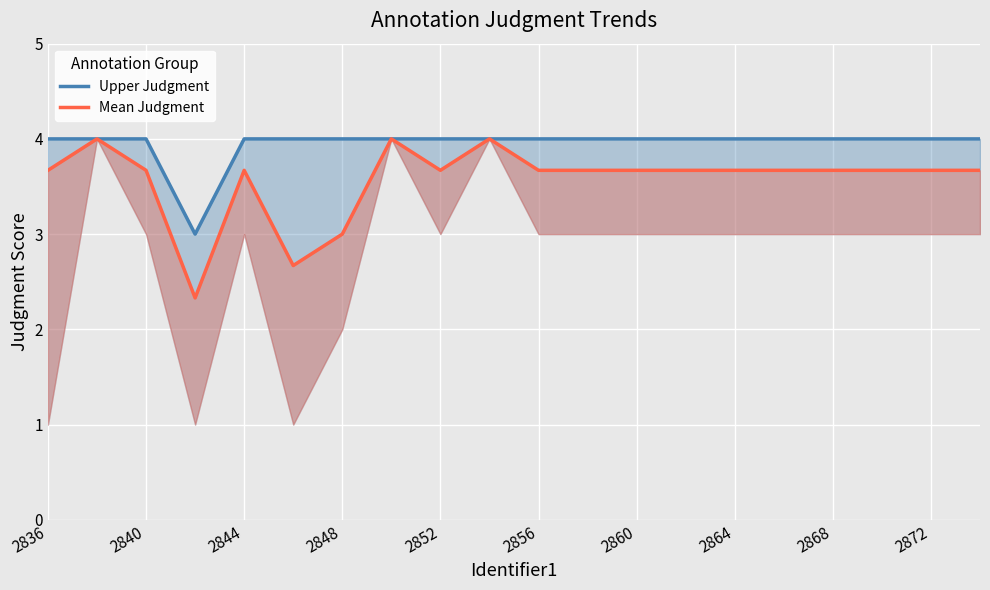

True or false: Upper Judgment and Mean Judgment intersect in this chart.

False